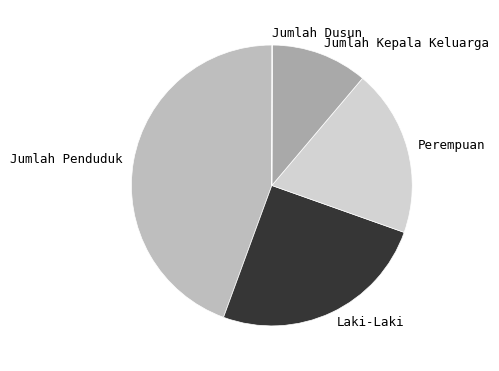

Is there any slice that represents more than half of the pie?

No